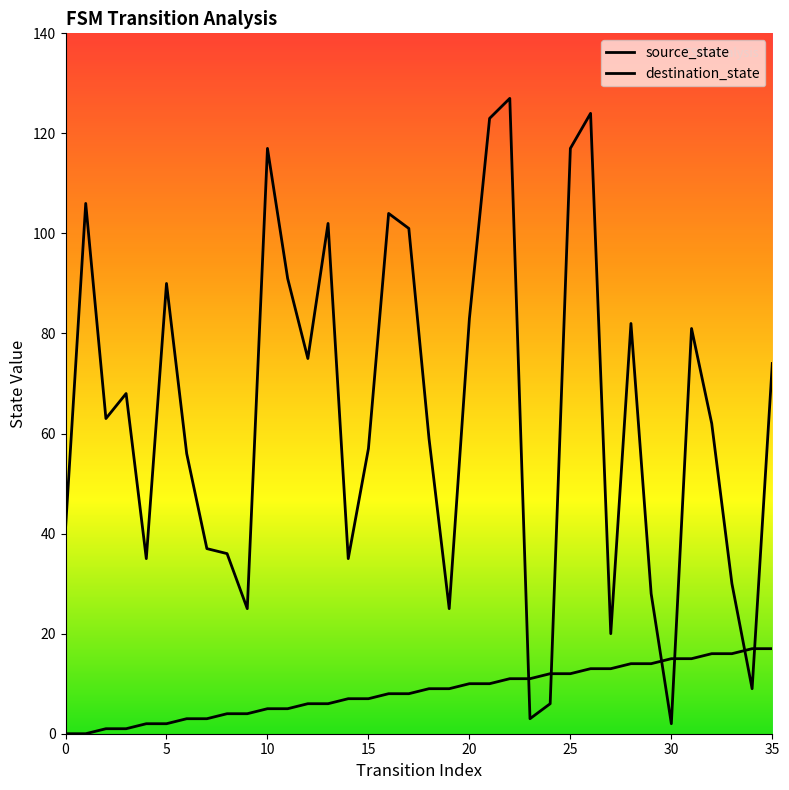

In destination_state, how many points are lower than both neighbors (excluding endpoints)?

10